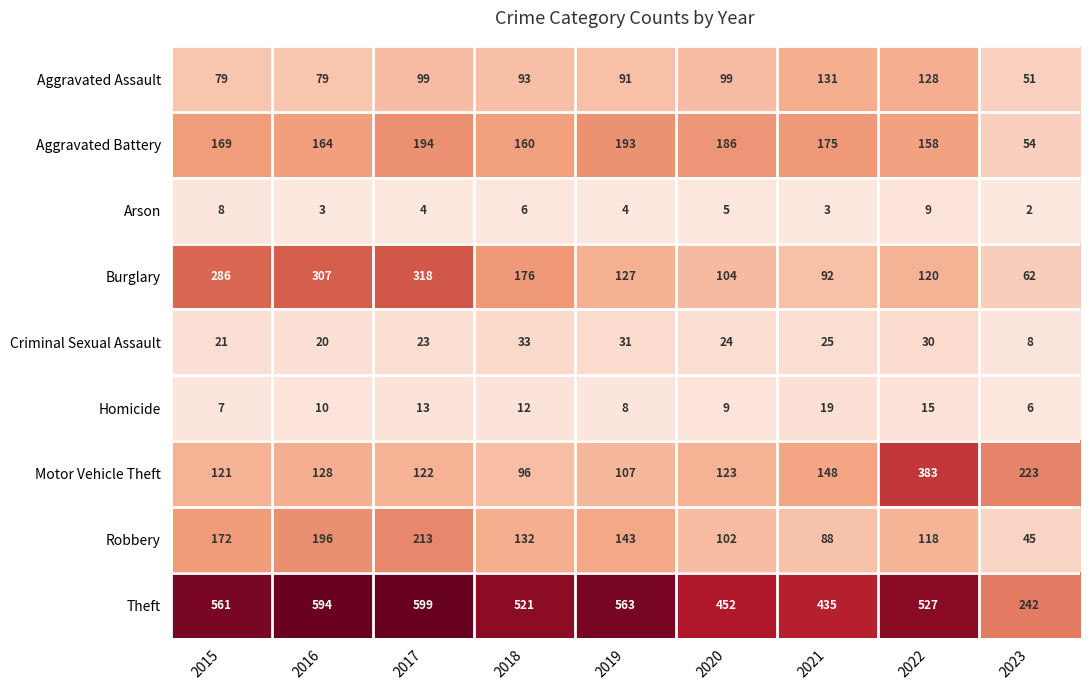

Where does the Motor Vehicle Theft series first go above 123?

2016